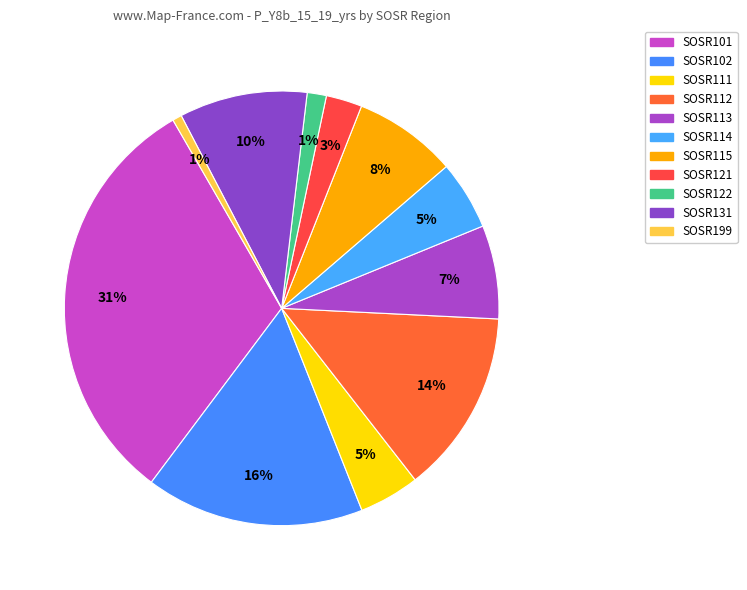

How many segments does this pie chart have?

11